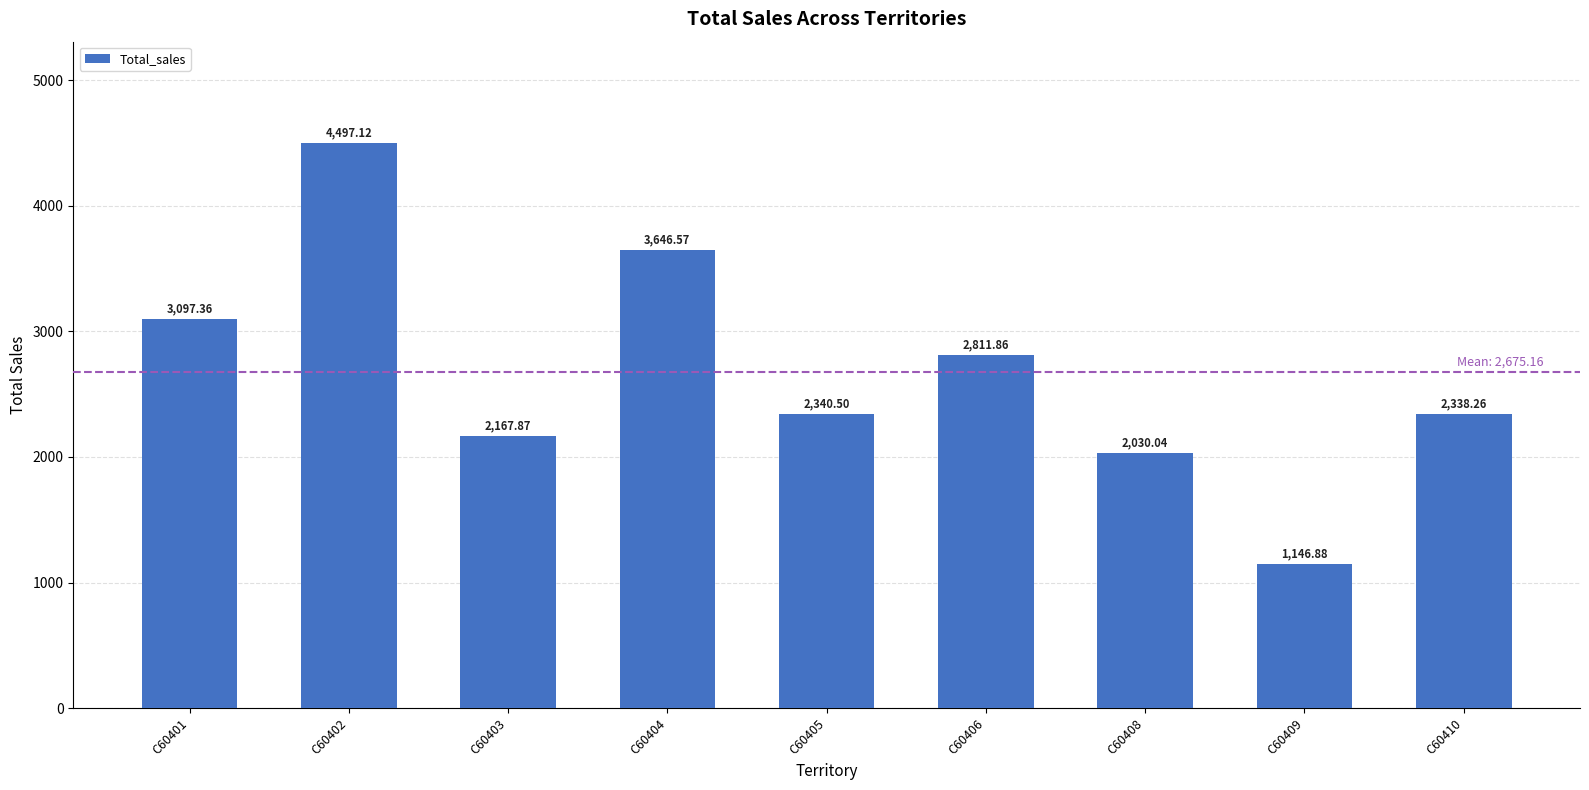

Are the bars grouped side by side (vs. stacked)?

No